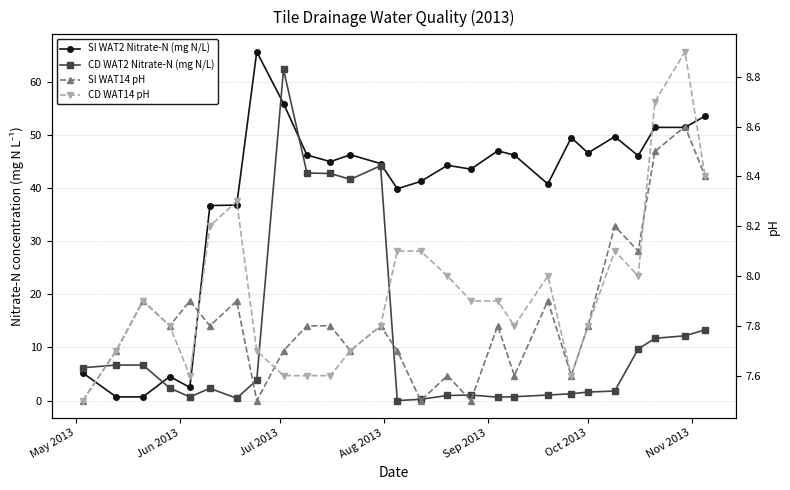

Which series ends up on top after the final intersection of CD WAT14 pH and SI WAT14 pH?

CD WAT14 pH